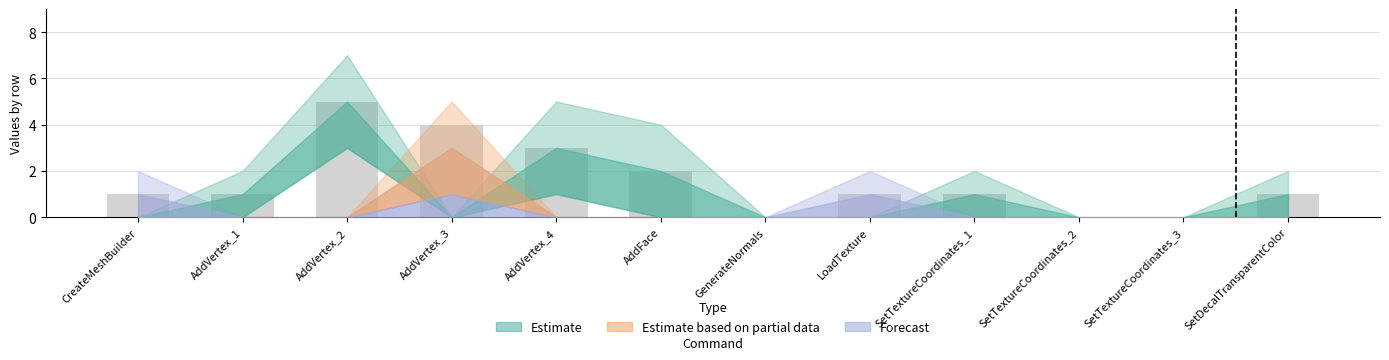

The value at GenerateNormals is 2. True or false?

False